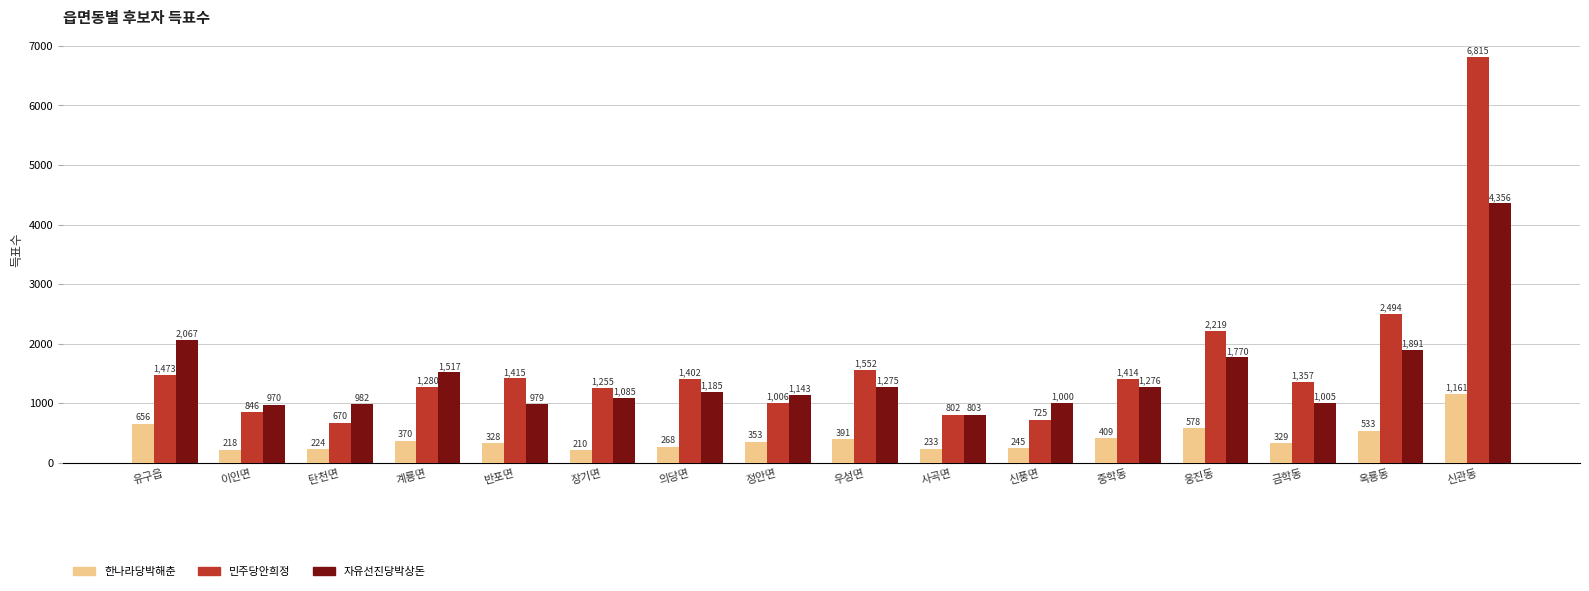

Are the bars horizontal?

No